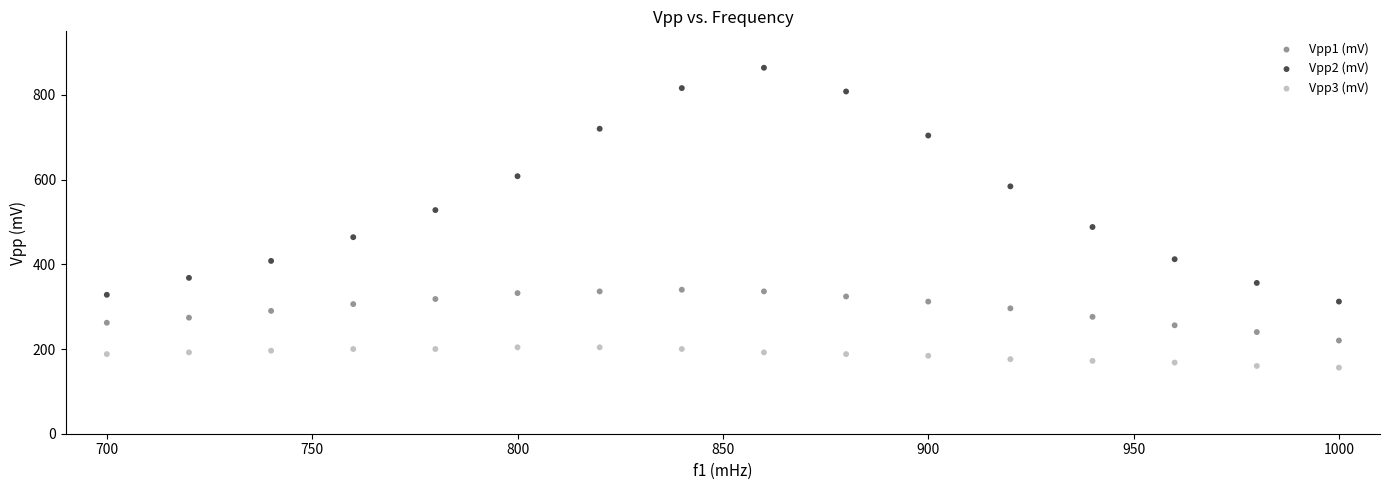

Which series has the widest spread of Y values?

Vpp2 (mV)